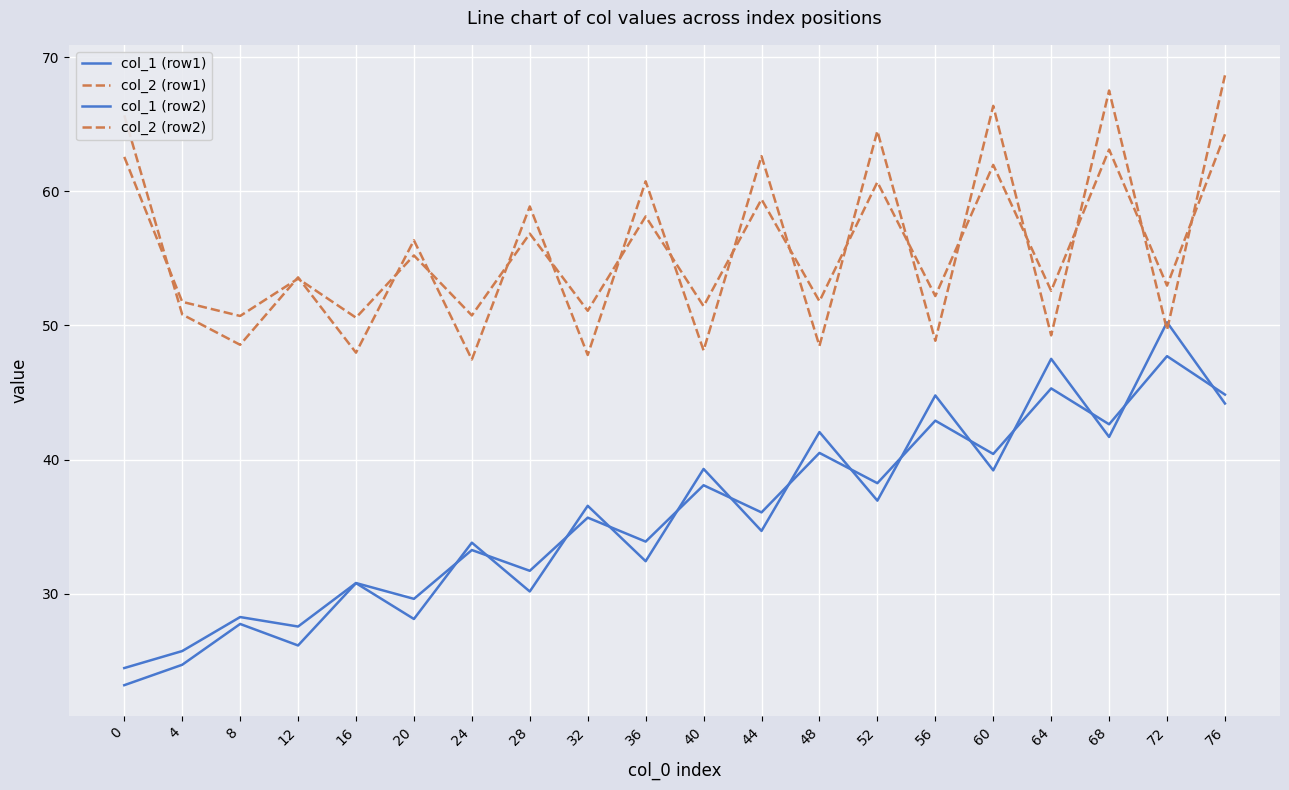

What is the value of the col_1 (row1) point at the 1st from the left?

23.2